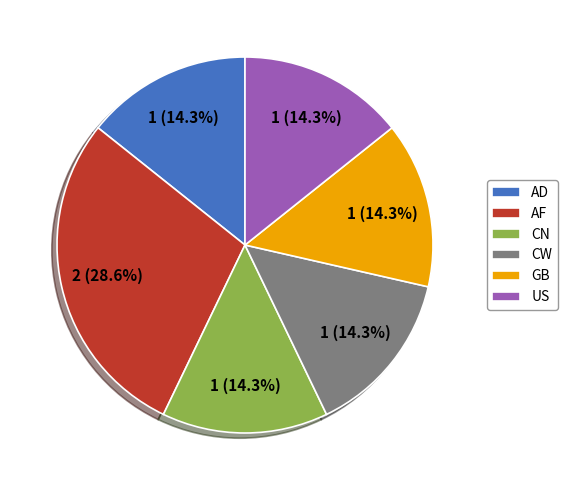

Which category has the biggest portion of the pie?

AF